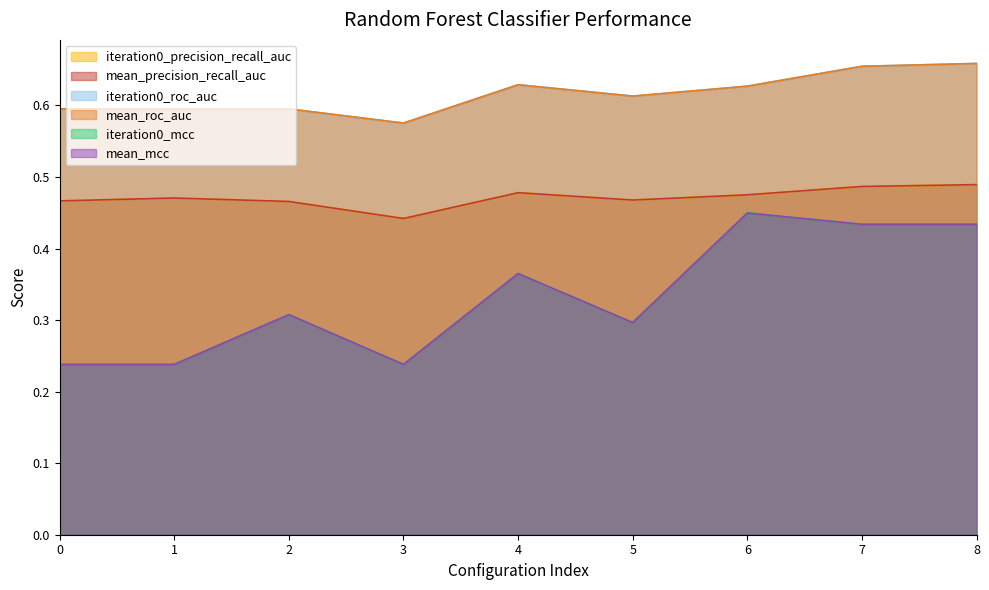

True or false: mean_roc_auc and mean_mcc cross at least once.

False